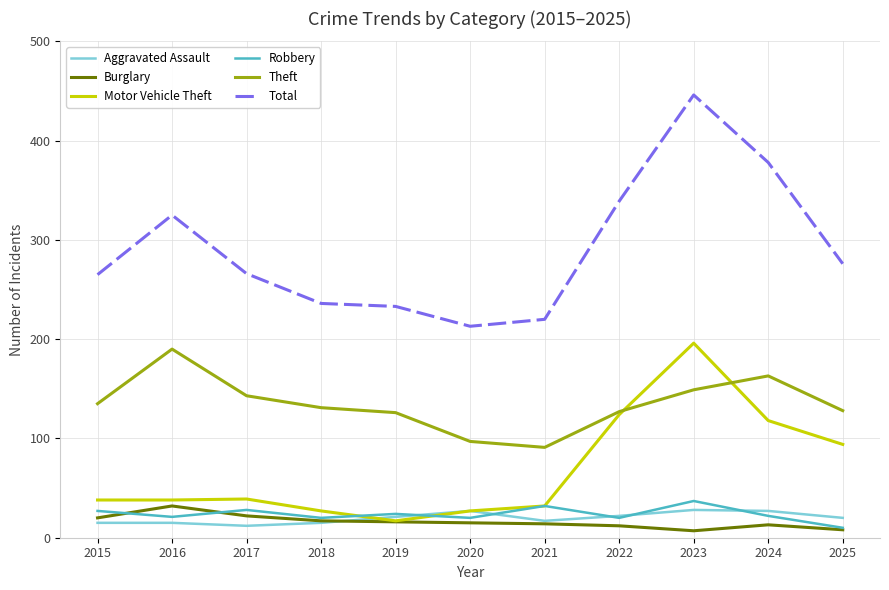

Is the value of Robbery at 2015 greater than the value of Total at 2022?

No